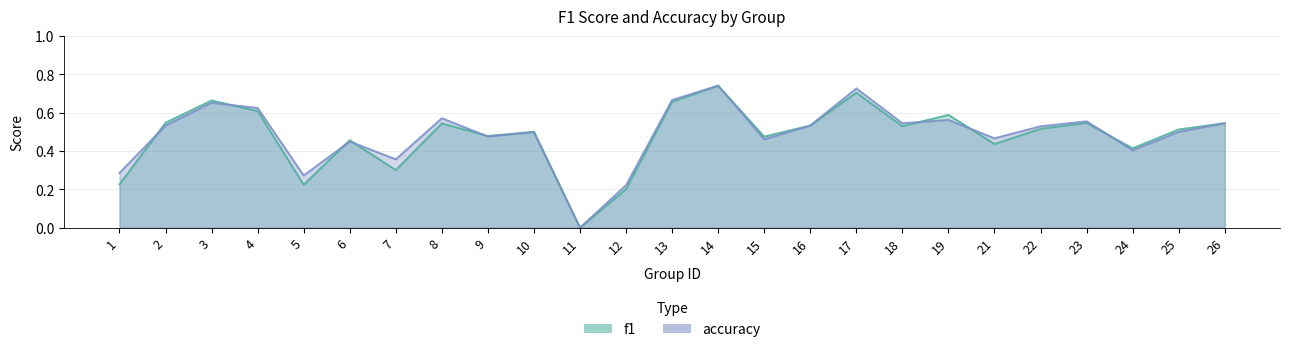

True or false: accuracy and f1 intersect in this chart.

True